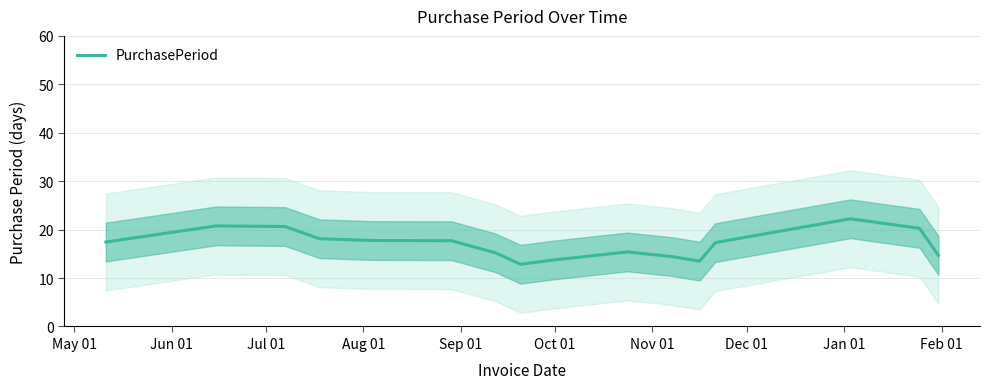

True or false: there are more than 2 points higher than both neighbors.

True